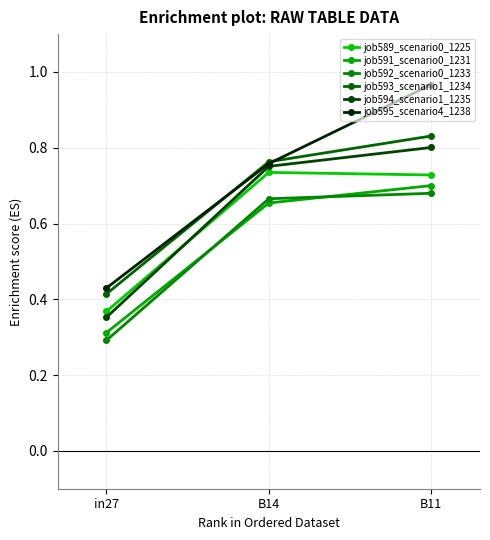

Reading right to left, what are all the values shown in this chart?

job589_scenario0_1225: B11=0.7	B14=0.7	in27=0.4
job591_scenario0_1231: B11=0.7	B14=0.7	in27=0.3
job592_scenario0_1233: B11=0.7	B14=0.7	in27=0.3
job593_scenario1_1234: B11=0.8	B14=0.8	in27=0.4
job594_scenario1_1235: B11=0.8	B14=0.8	in27=0.4
job595_scenario4_1238: B11=1.0	B14=0.8	in27=0.4